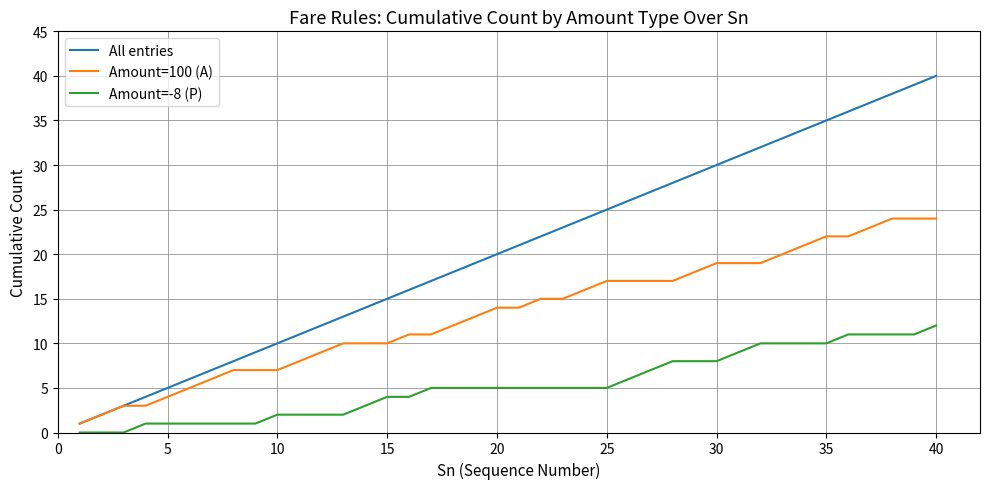

True or false: Amount=-8 (P) and Amount=100 (A) cross at least once.

False